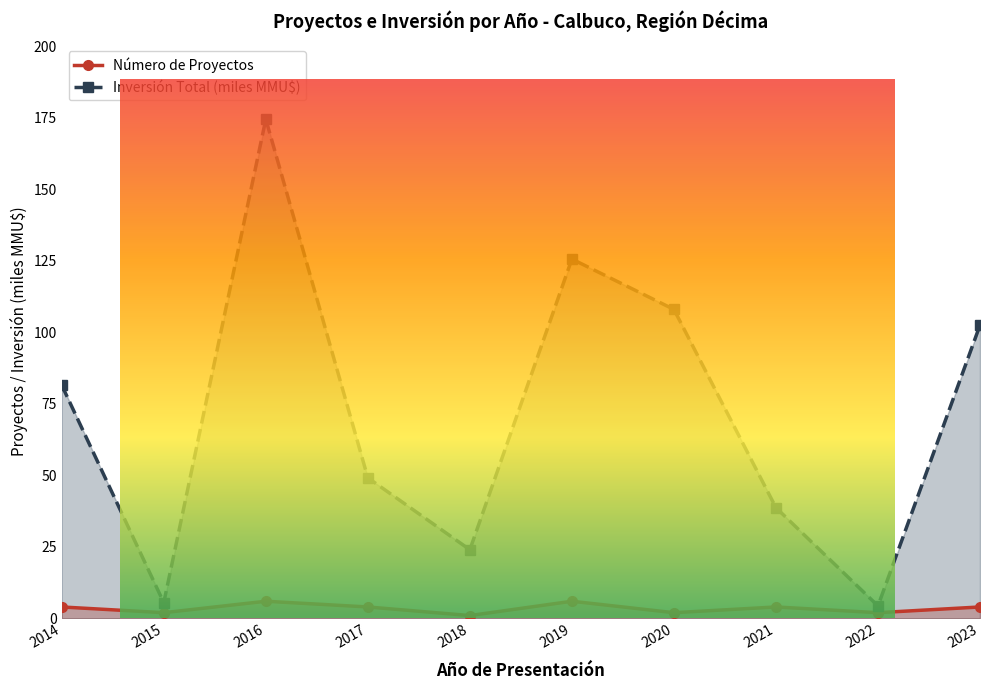

Where is the first local minimum for Inversión Total (miles MMU$)?

2015